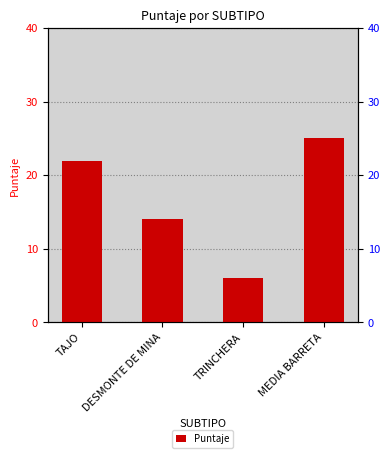

How many values are below 22?

2